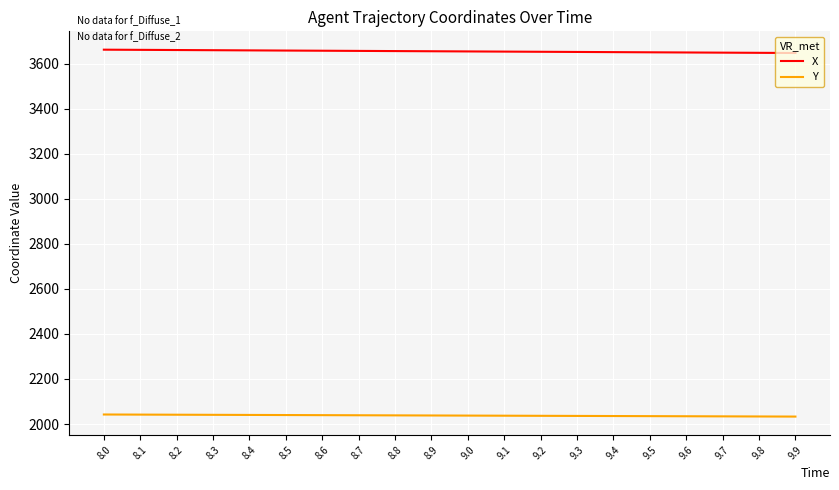

Is the value of X at 8.4 greater than the value of Y at 8.2?

Yes